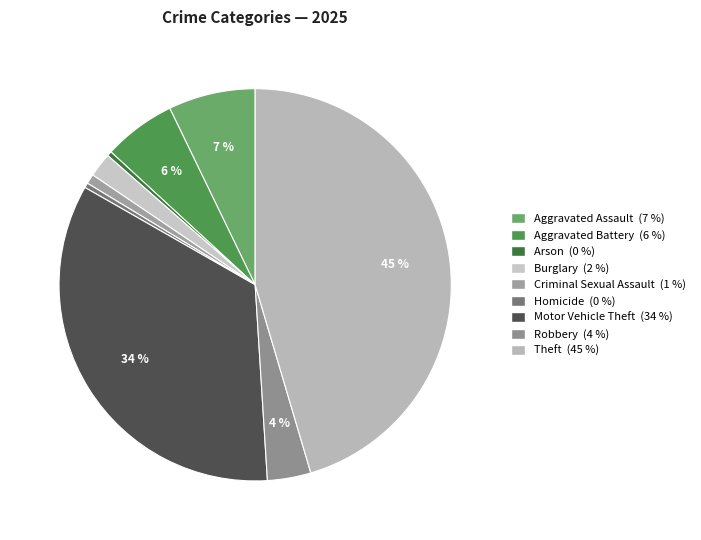

Is the sum of Homicide and Theft greater than half?

No